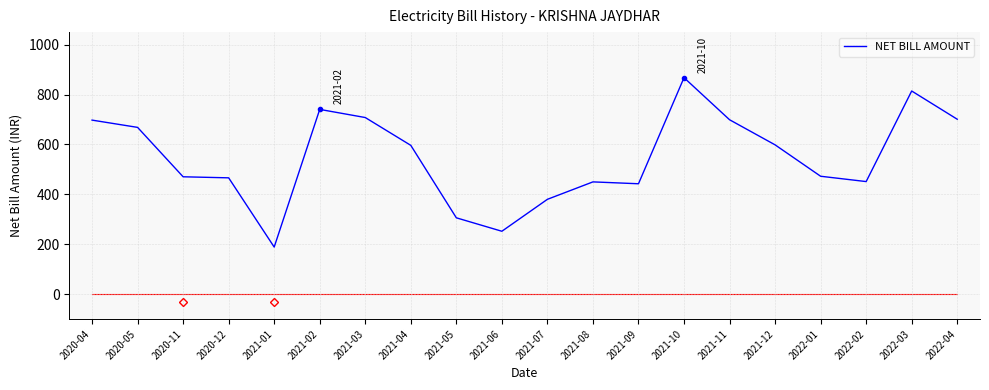

Is it true that the value at 2021-07 is 512.7?

False